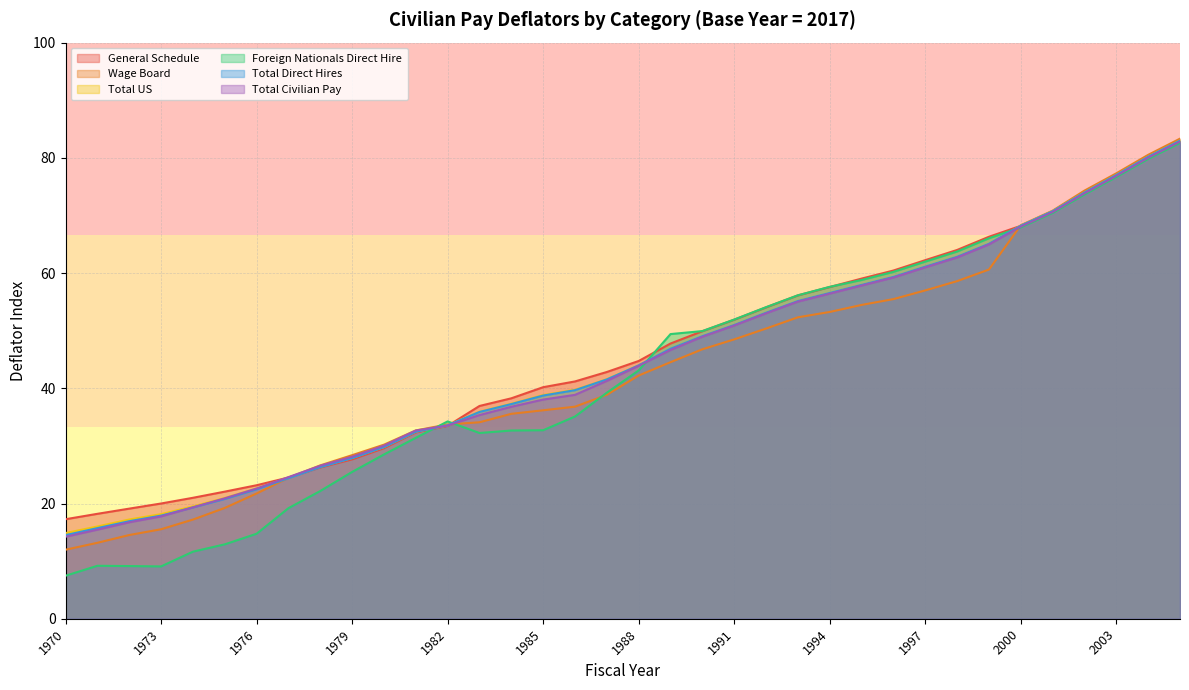

How many lines are shown in the chart?

6